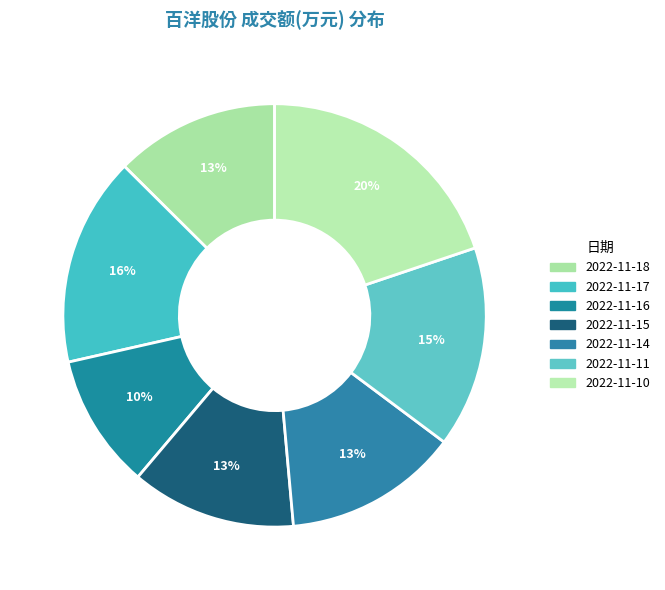

To the nearest percent, what percentage of the pie is 2022-11-16?

10%